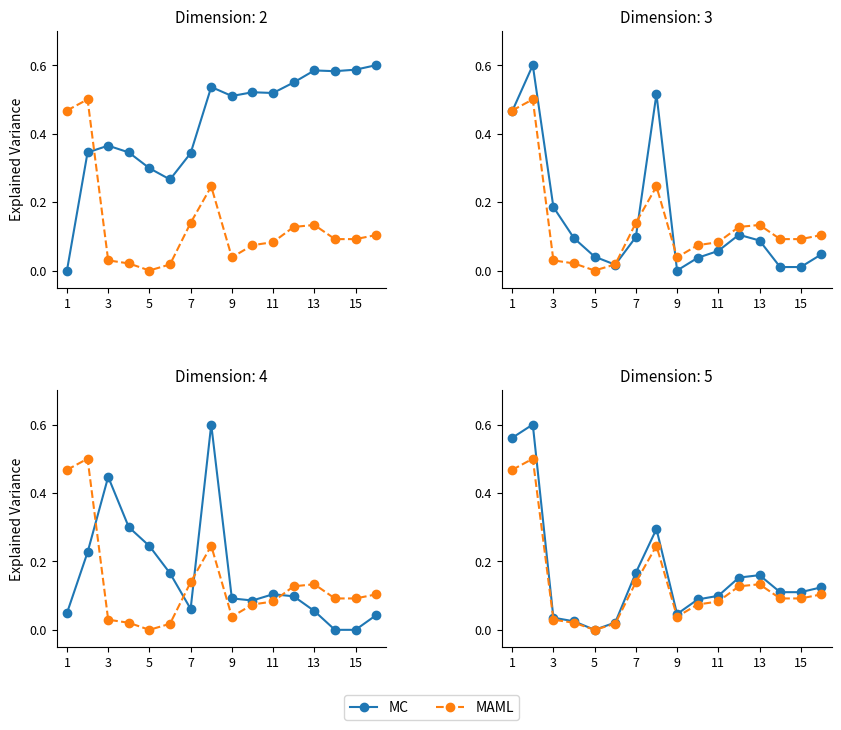

At how many categories does at least one series exceed 0?

15